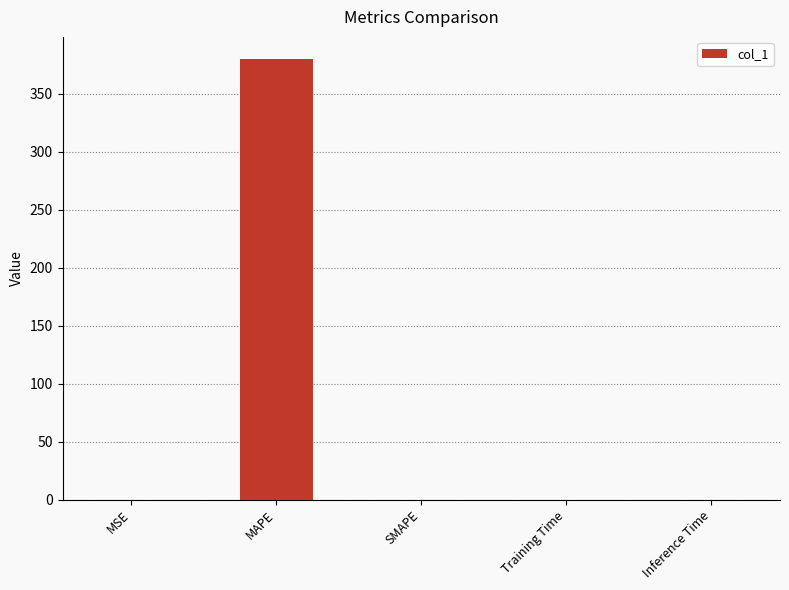

What is the sum of the values at SMAPE and MAPE?

380.0